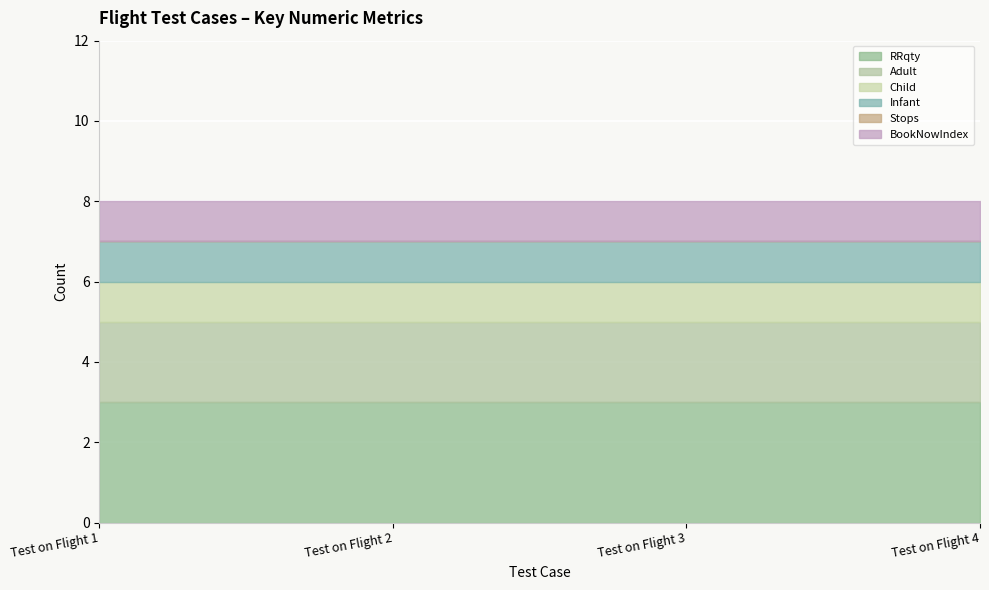

True or false: BookNowIndex has more than 2 points higher than both neighbors.

False